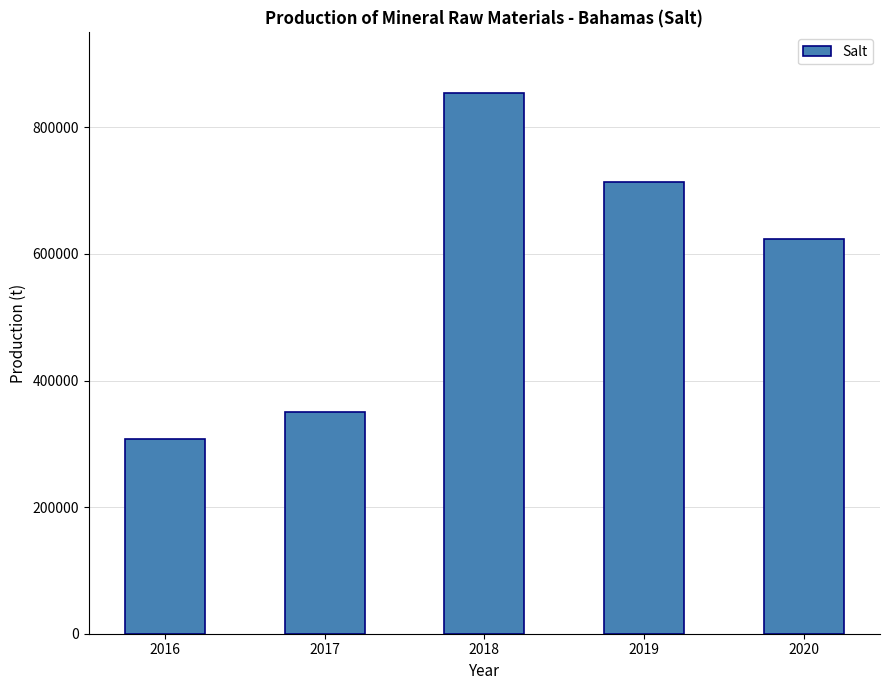

What is the ratio of the value at 2019 to the value at 2017?

2.0